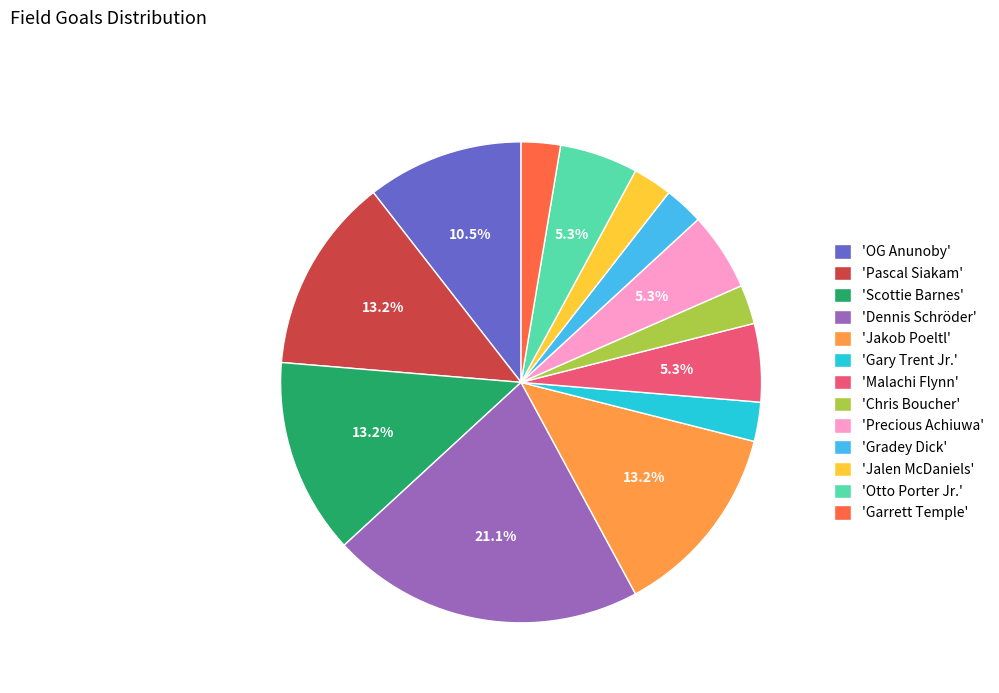

What portion of the pie excludes 'Otto Porter Jr.'?

94.7%